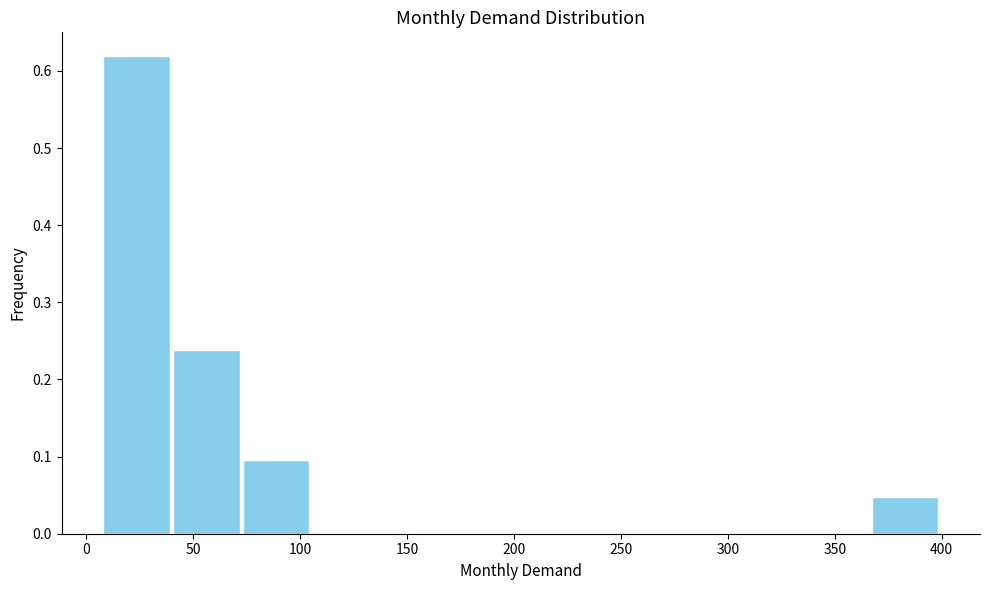

Reading left to right, transcribe this chart: for each bar, give the range it covers on the x-axis and its height. Neither the bar edges nor the heights are printed on the chart, so give them approximately, as read against the axes.

10 to 40: 0.62
40 to 75: 0.24
75 to 105: 0.10
105 to 140: 0
140 to 170: 0
170 to 205: 0
205 to 235: 0
235 to 270: 0
270 to 300: 0
300 to 335: 0
335 to 365: 0
365 to 400: 0.05